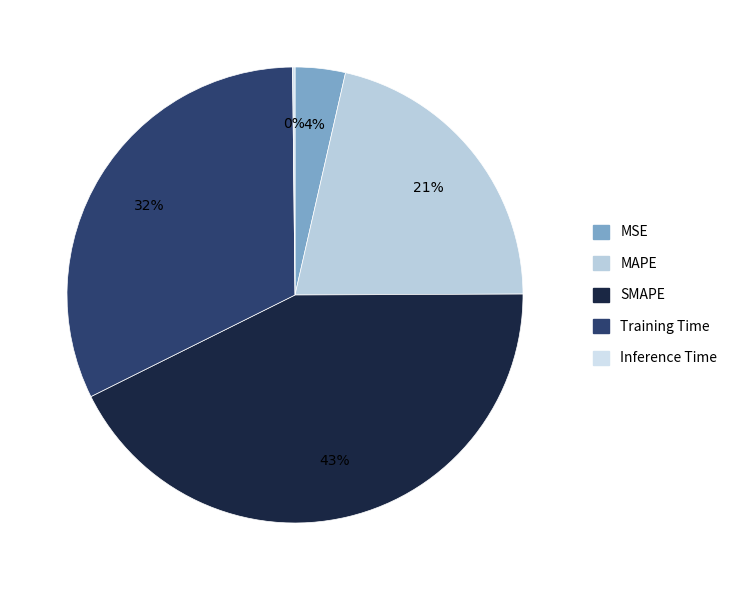

True or false: MAPE accounts for 16% of the total.

False